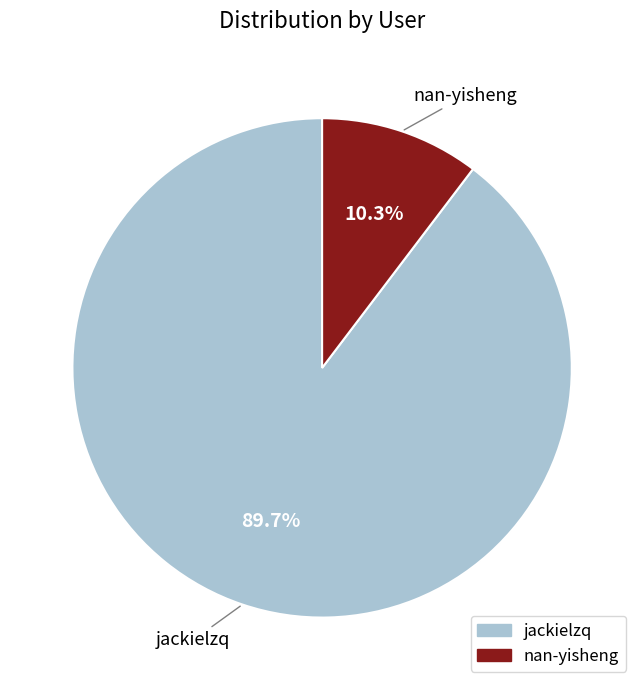

Which category has the biggest portion of the pie?

jackielzq